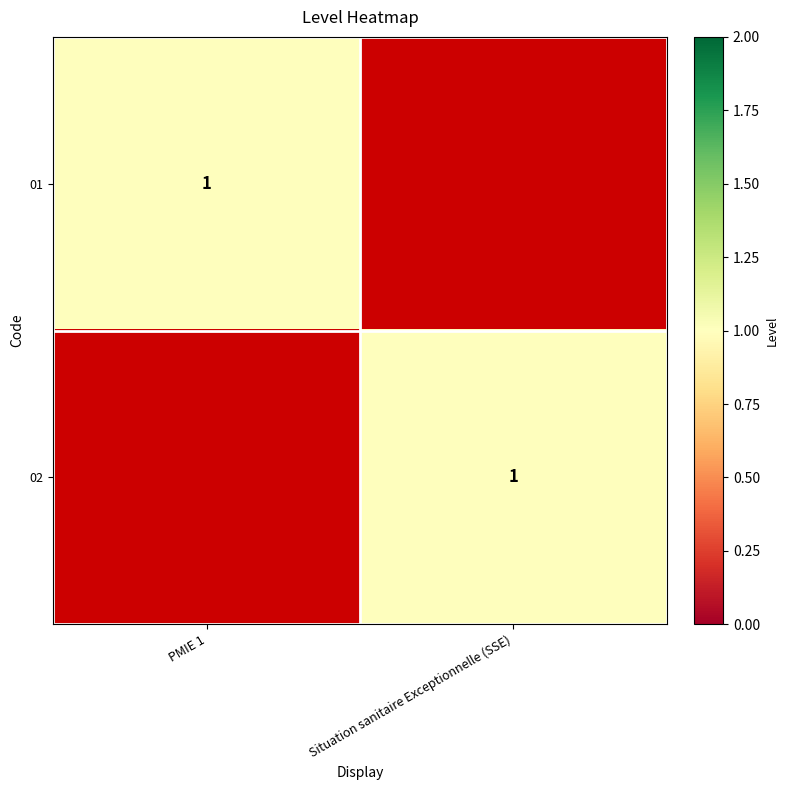

What is the total value across all series at PMIE 1?

1